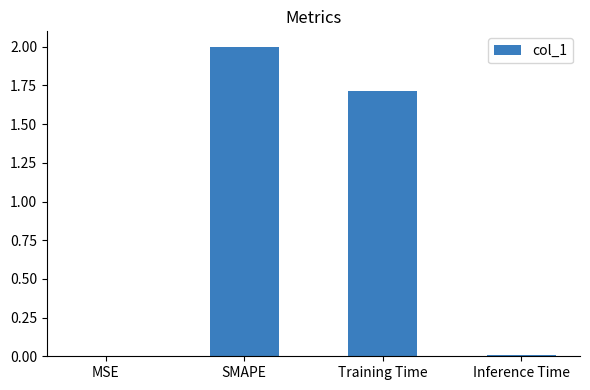

What is the sum of the values at SMAPE and Training Time?

3.7